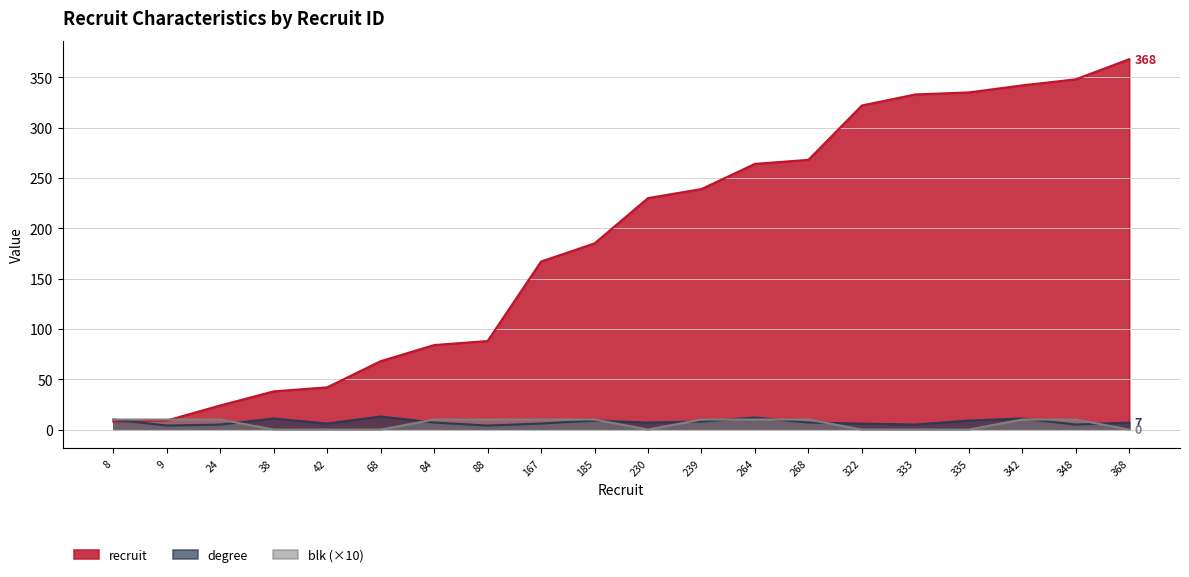

Does the chart display data point markers on the line(s)?

No